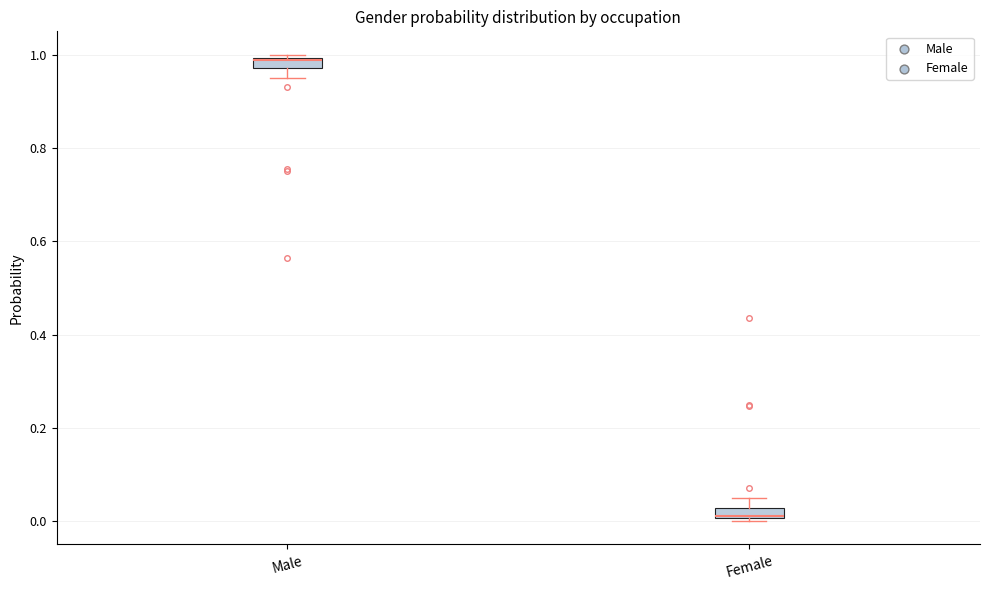

Where is the lower edge of the box for Male on the y-axis? The values are not printed on the chart, so give them approximately, as read against the axis.

0.98